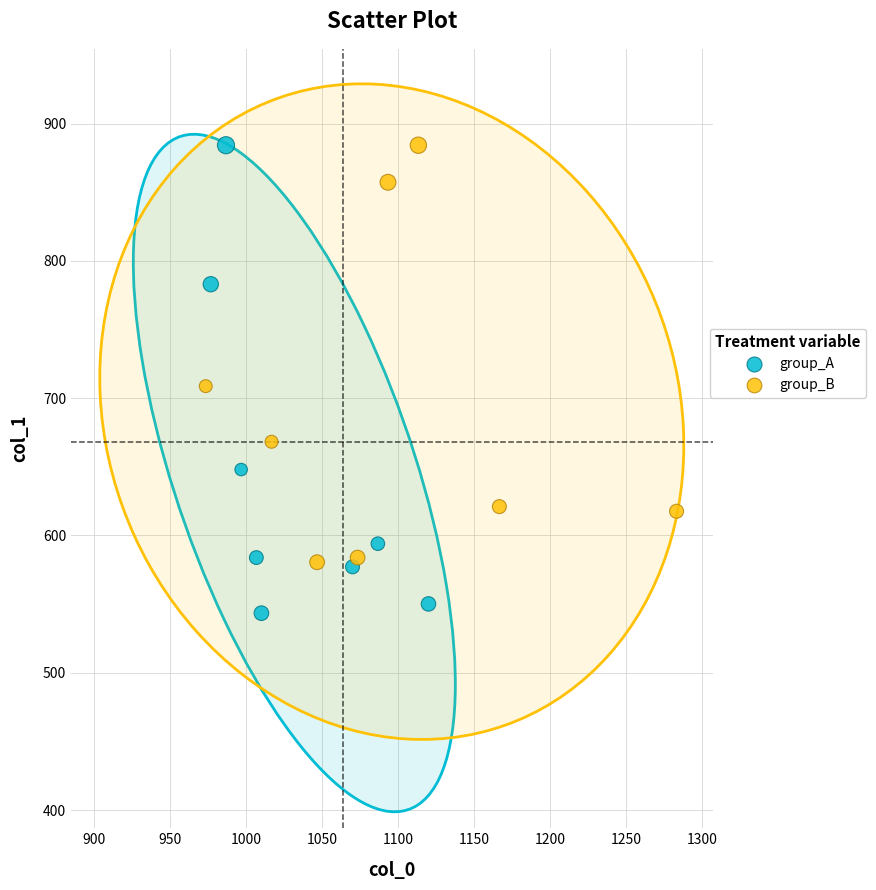

Which series reaches the minimum Y coordinate?

group_A